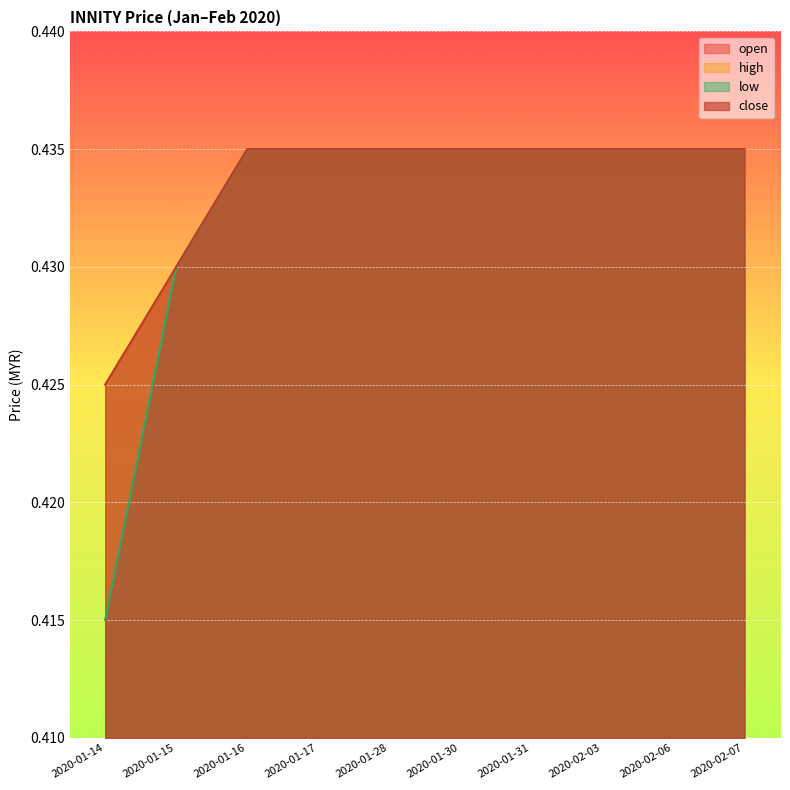

How many series are shown in this chart?

4